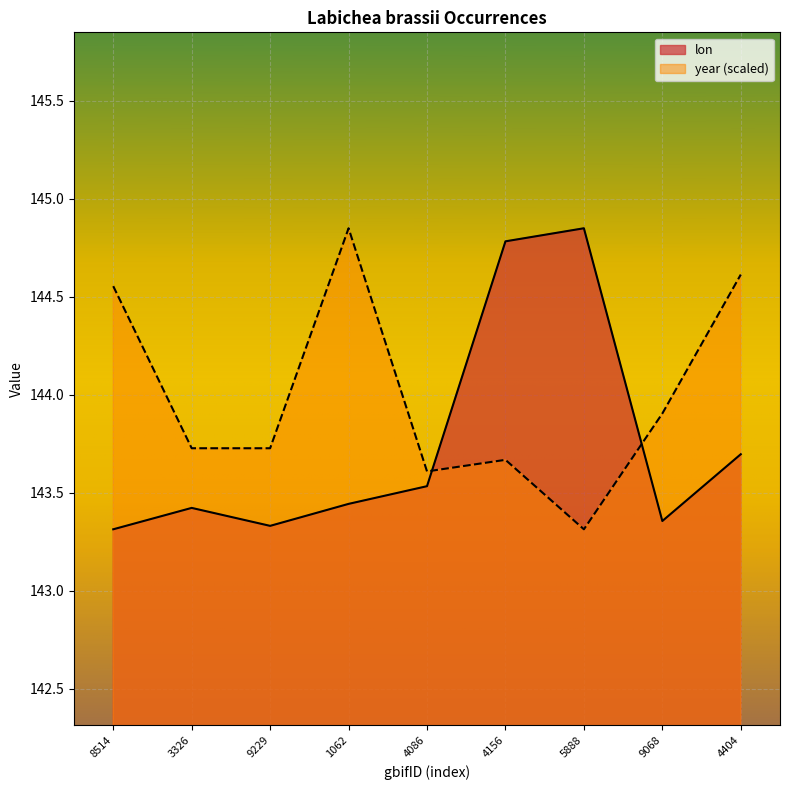

What is the sum of all year values?

1296.0